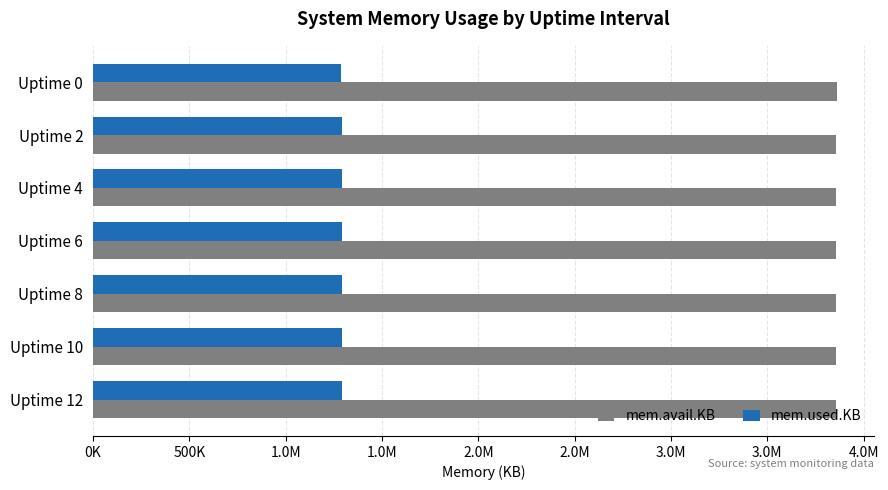

What are all the series names shown in the legend?

mem.avail.KB, mem.used.KB